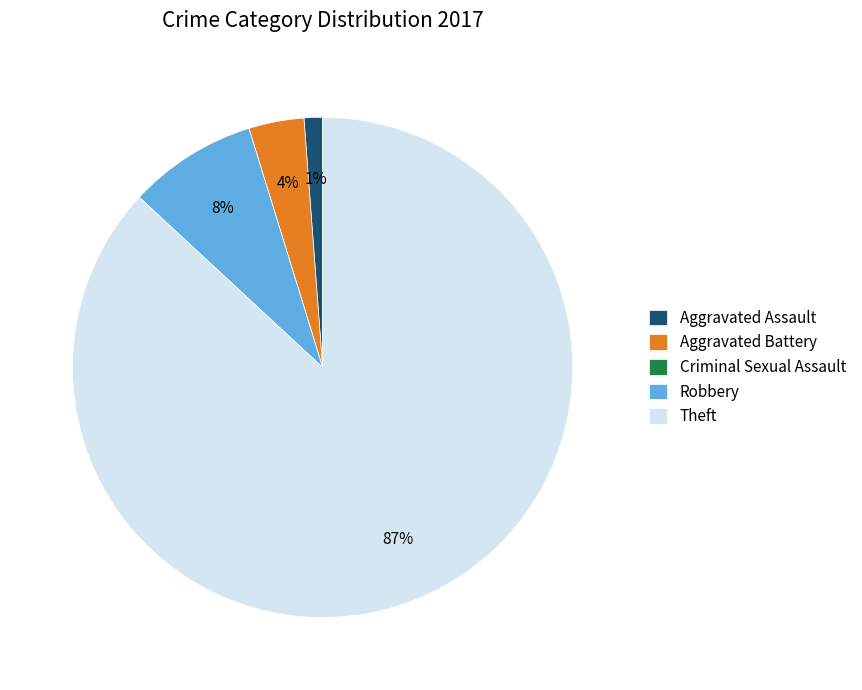

True or false: Aggravated Assault accounts for 12% of the total.

False